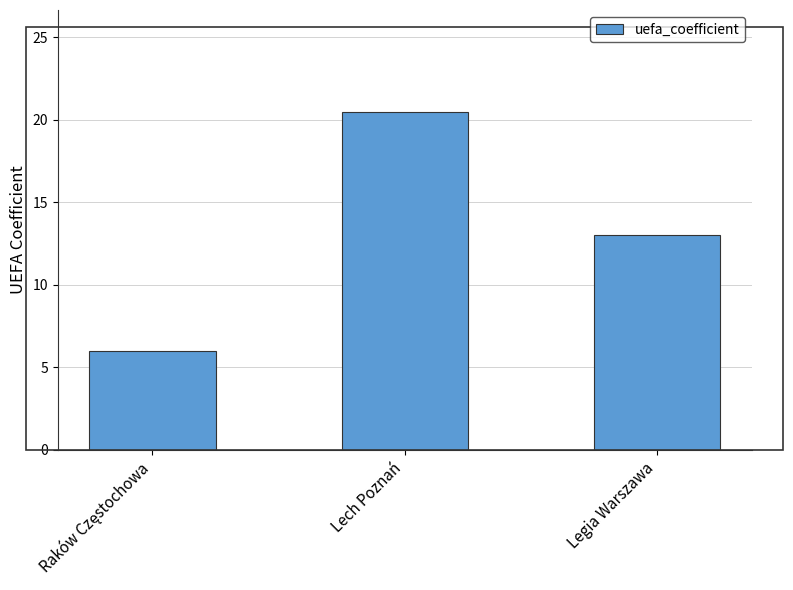

What is the difference between the maximum and minimum values?

14.5